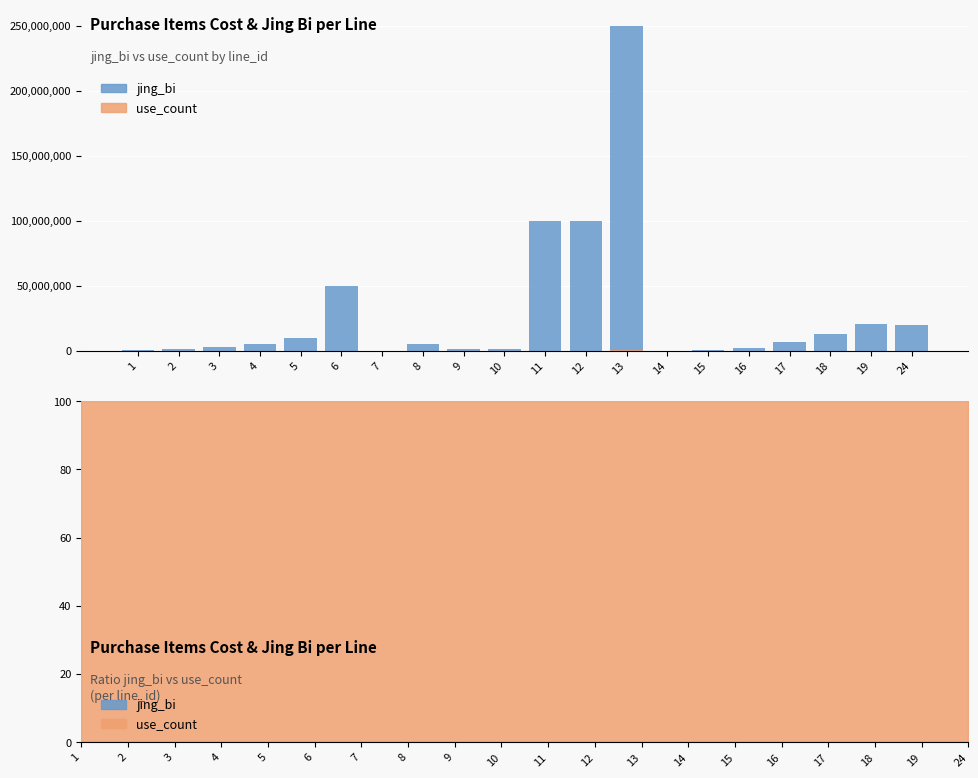

What is the value of the use_count bar at the 6th from the left?

49800